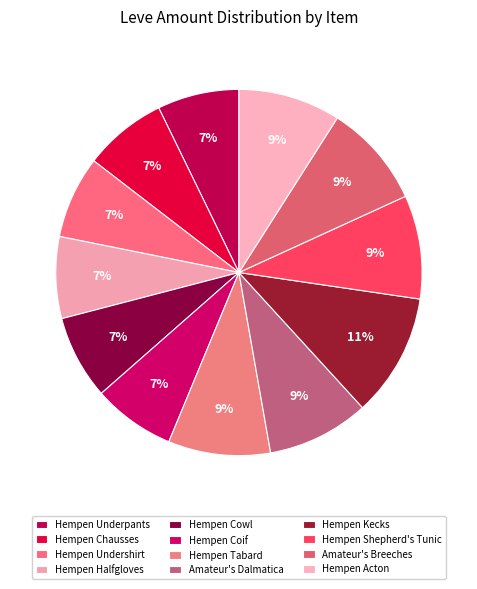

Is it true that Hempen Shepherd's Tunic is 9% of the pie?

True